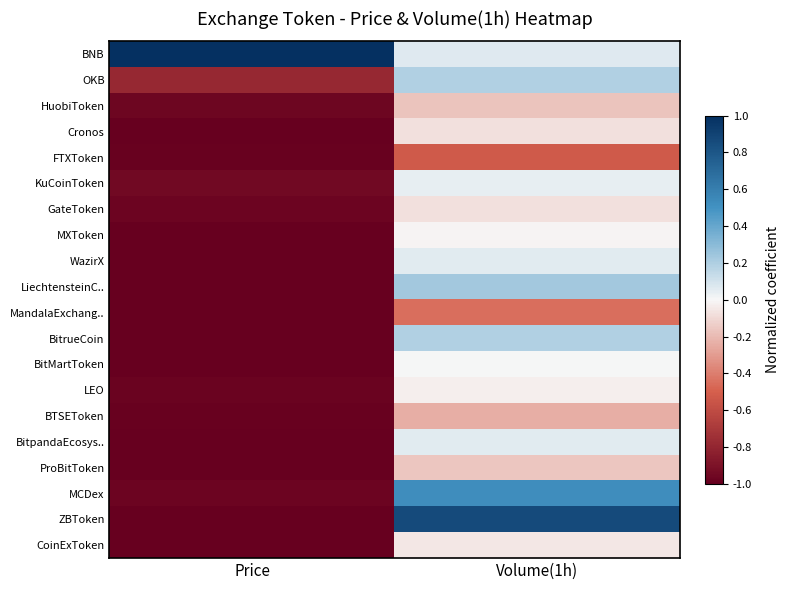

Which has a higher value, Price or Volume(1h)?

Price